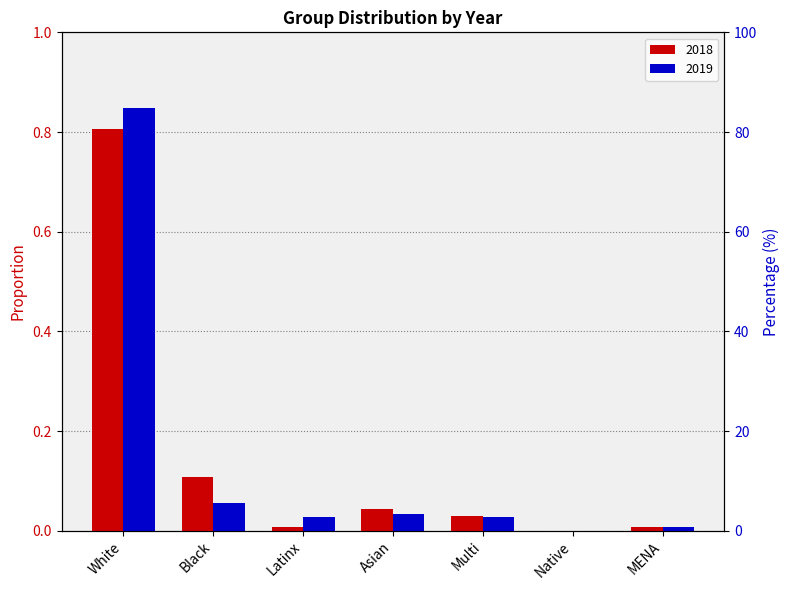

Which series has the largest total across all categories?

2018